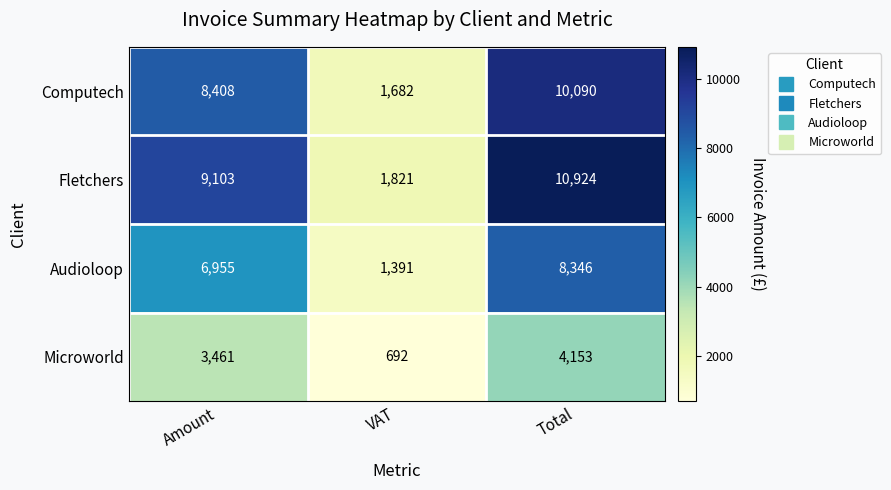

The value of Fletchers at VAT is 1821. True or false?

True